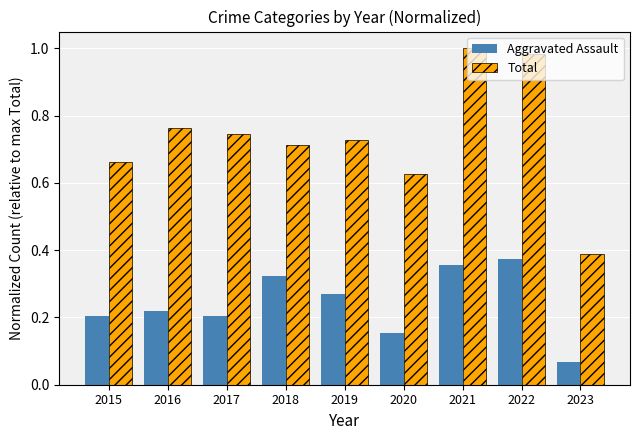

List the series in order of their peak value, highest first.

Total, Aggravated Assault